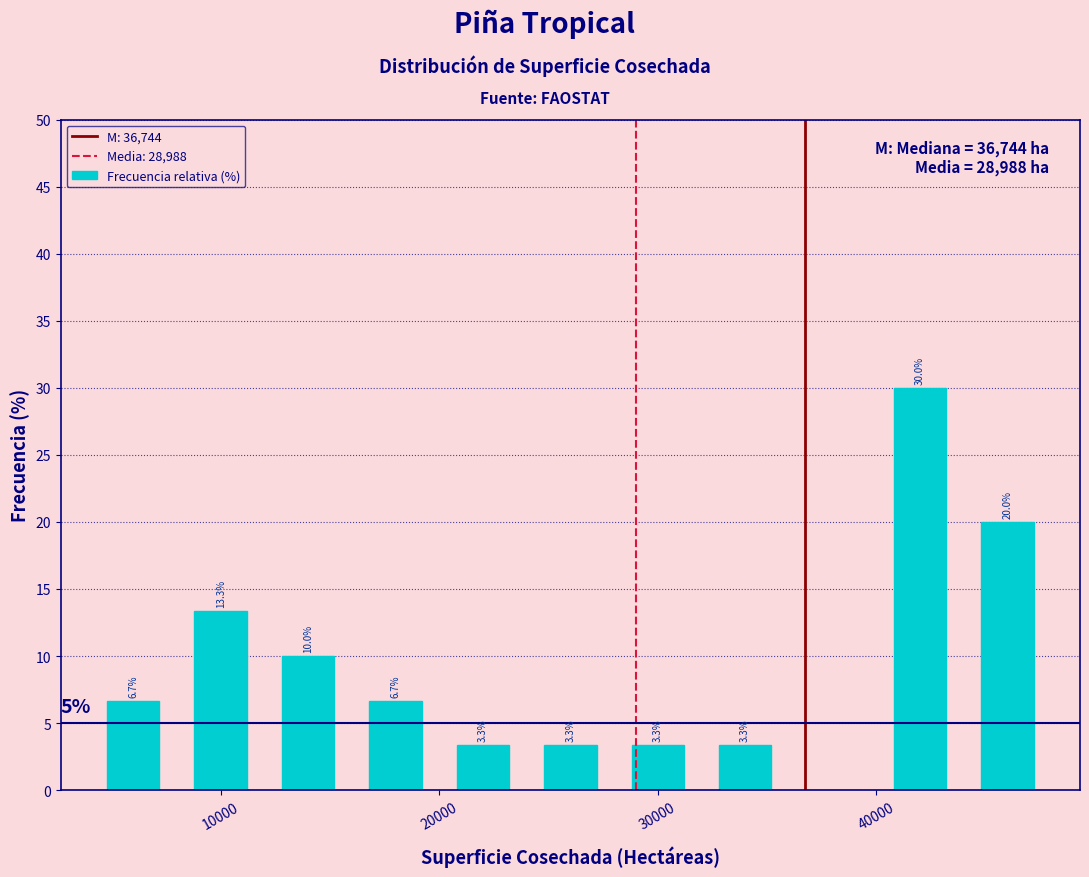

Which range on the x-axis has the tallest bar?

40000 to 44000